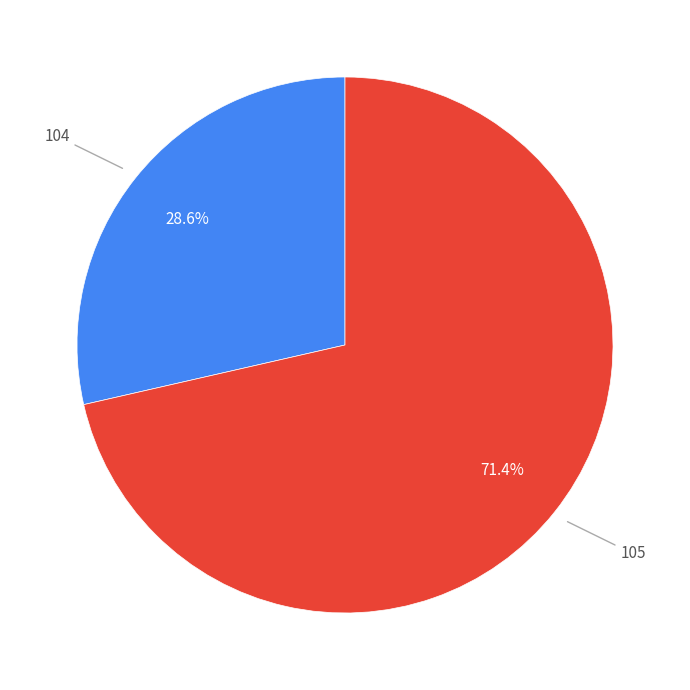

Is there a majority slice in this chart?

Yes